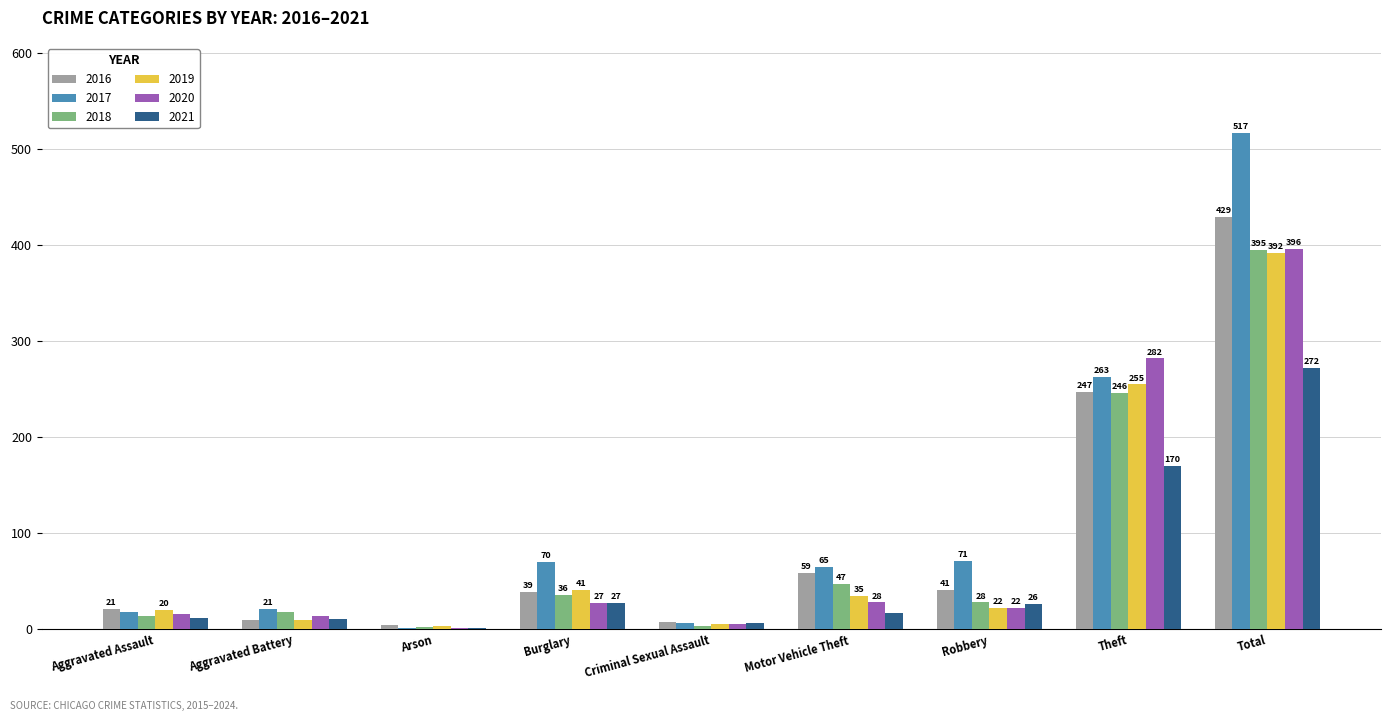

Which series changed the most between Motor Vehicle Theft and Robbery?

2018